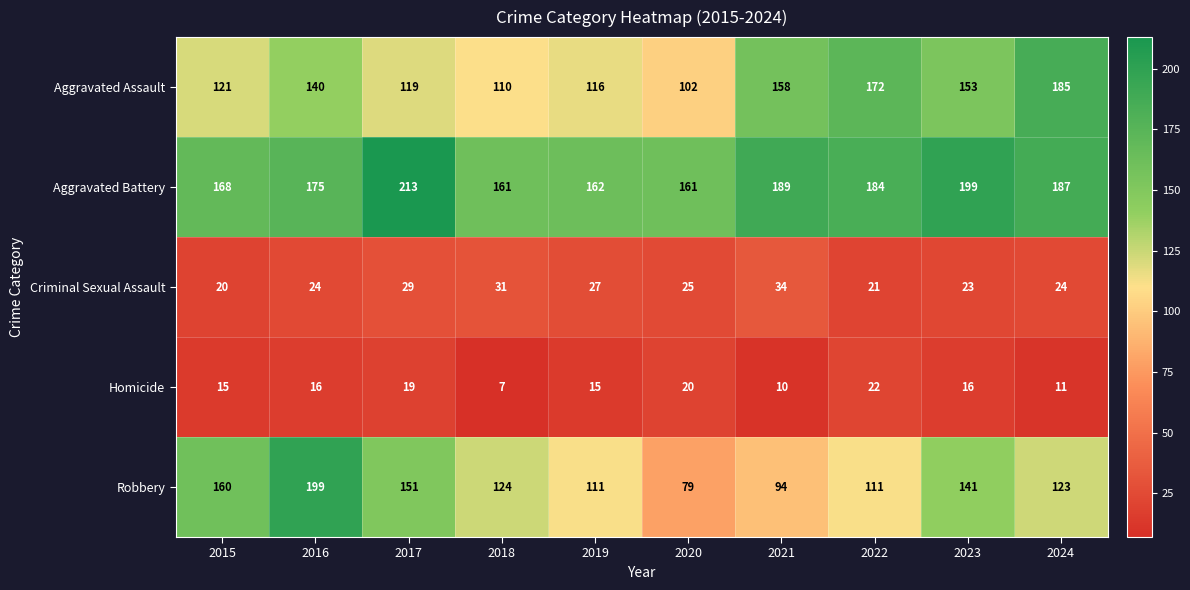

What is the difference between the maximum and second lowest values in the Aggravated Battery series?

52